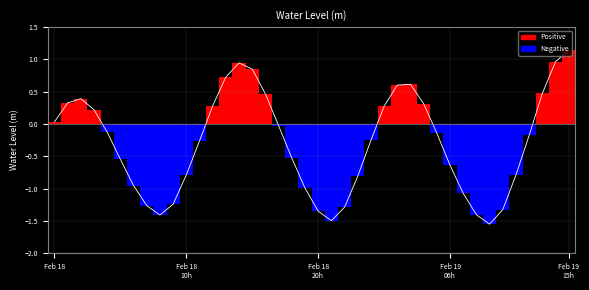

What position from the left is 22?

23